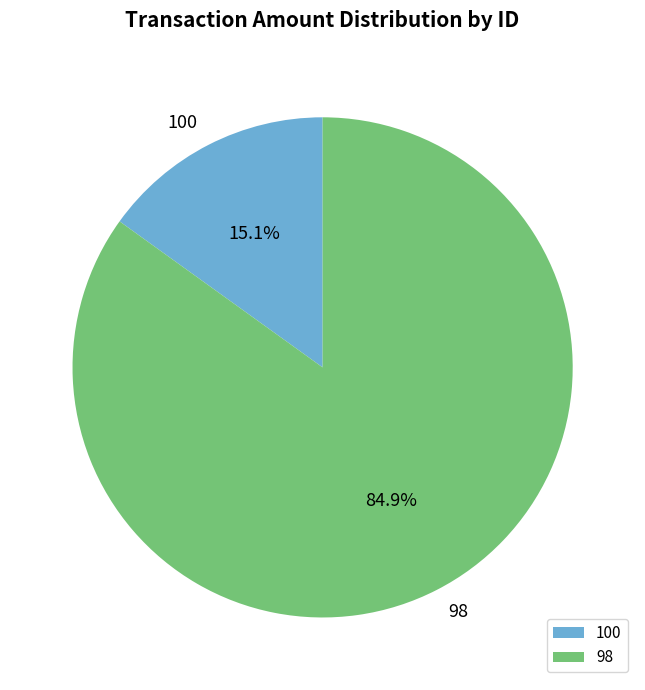

What is the largest slice in the pie chart?

98